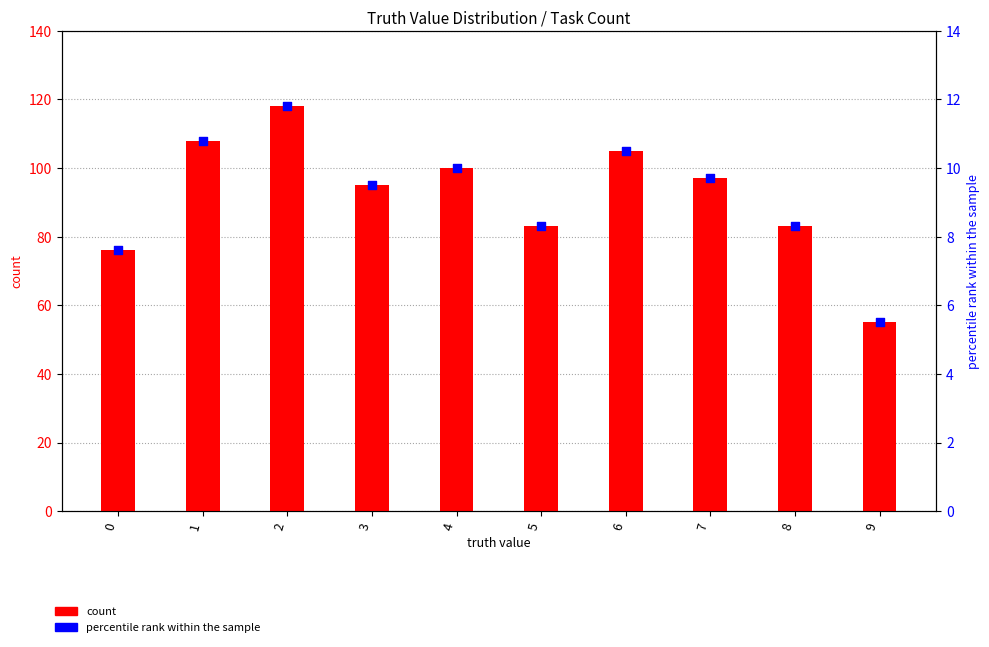

Is the value of percentile rank within the sample at 2 greater than the value of count at 9?

No